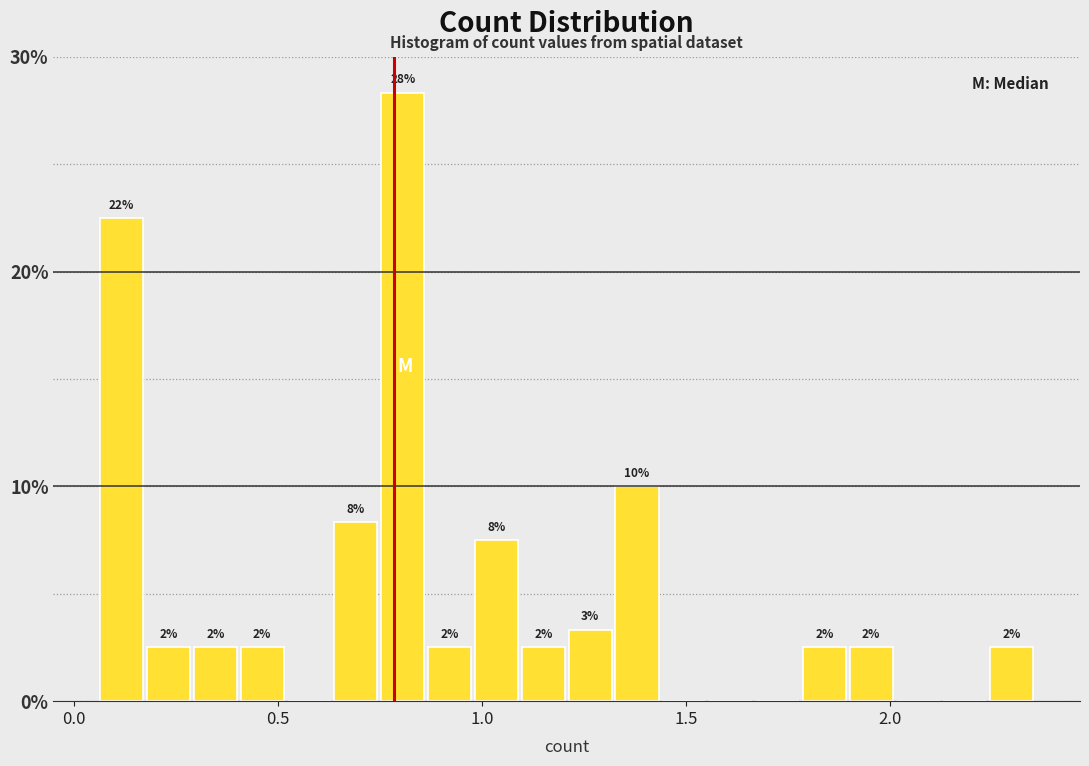

Read against the x-axis, roughly where is the centre of the tallest bar?

0.80